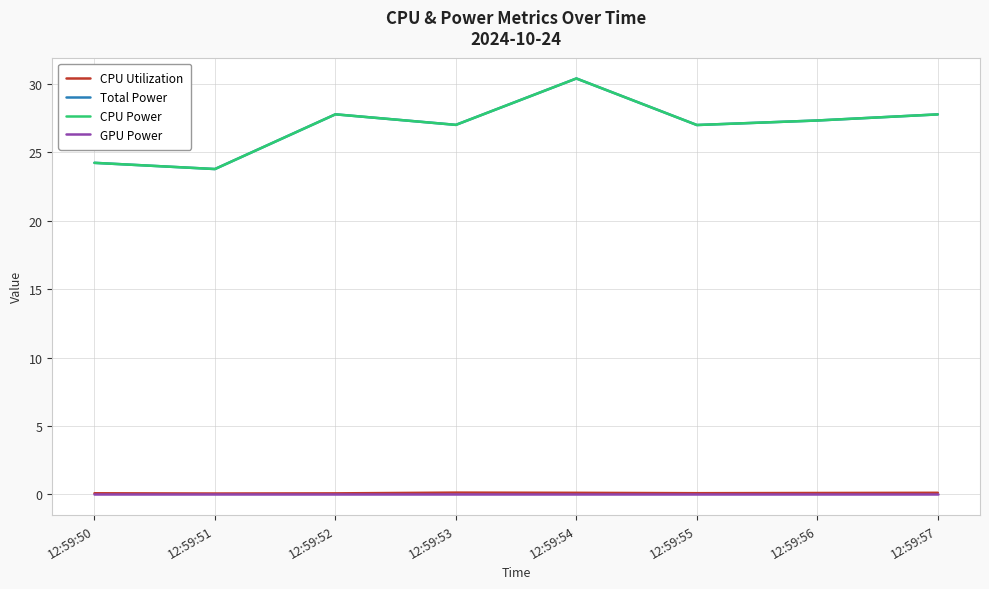

What is the value of the CPU Power point at the 6th from the left?

27.0